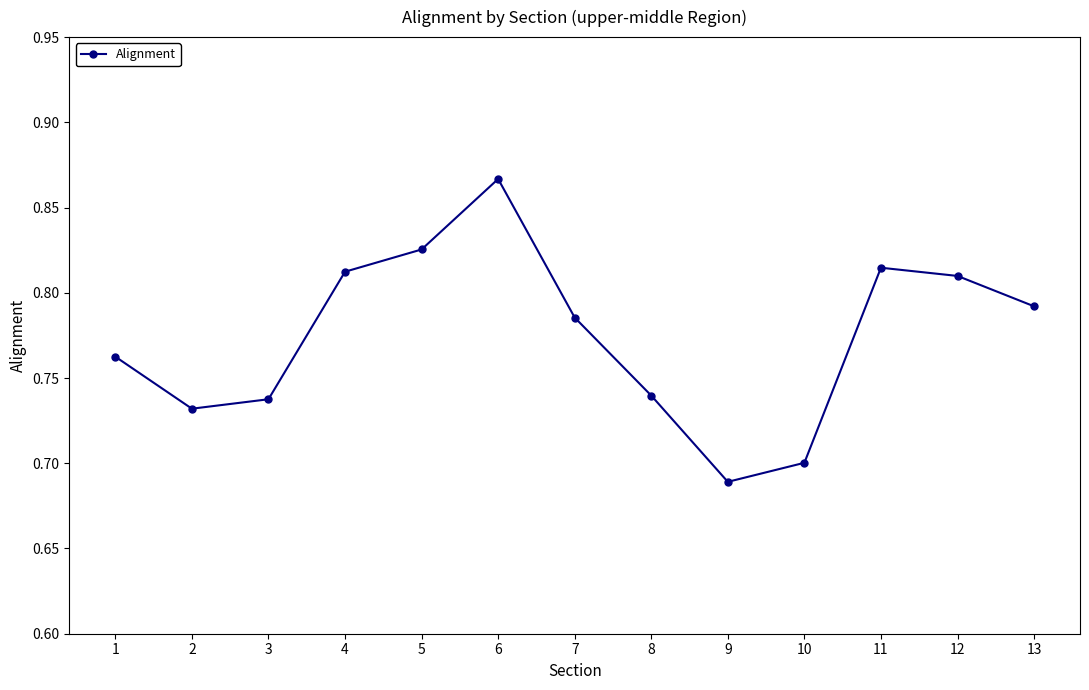

How many series are shown in this chart?

1